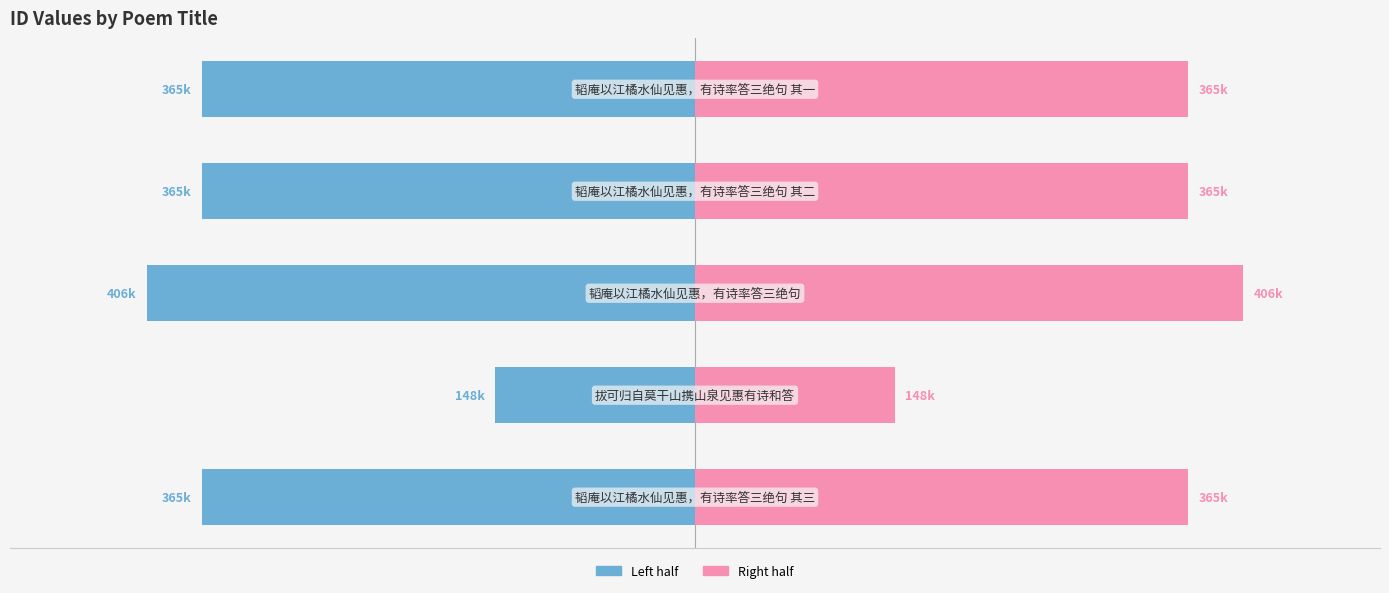

The value of col_0 (left) at 200000 is -229432.6. True or false?

False